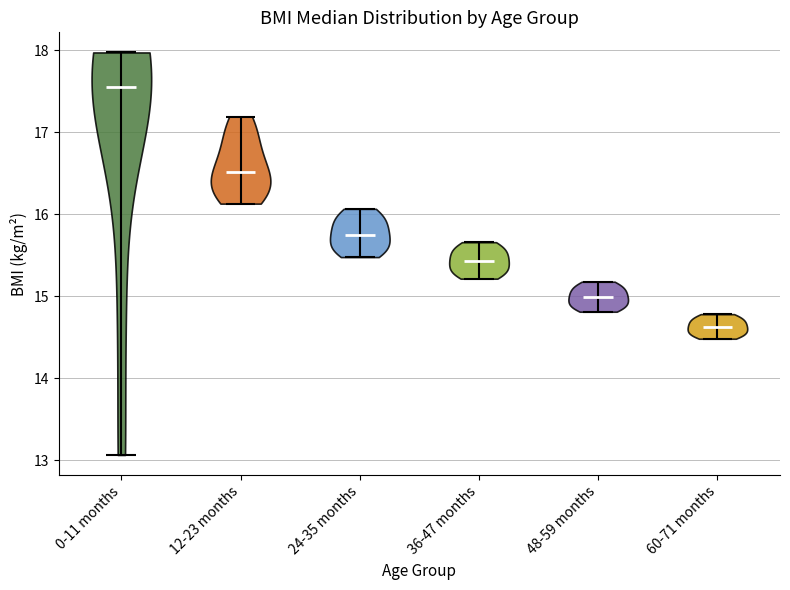

Where does the median line of the violin for 48-59 months sit on the y-axis? The values are not printed on the chart, so give them approximately, as read against the axis.

15.0